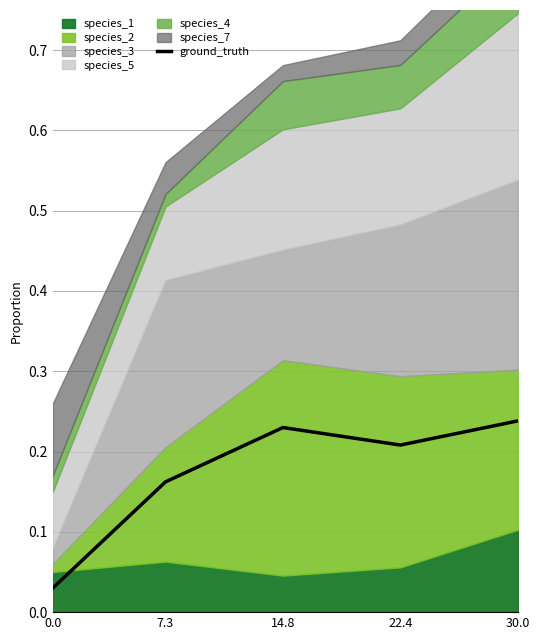

How many interior local valleys (lower than both neighbors) does the data have?

1